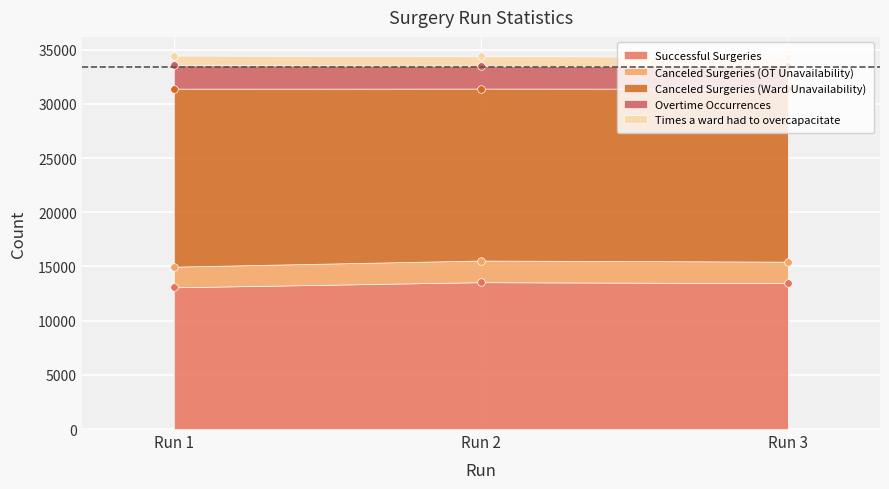

Which series contains the lowest Y value?

Successful Surgeries